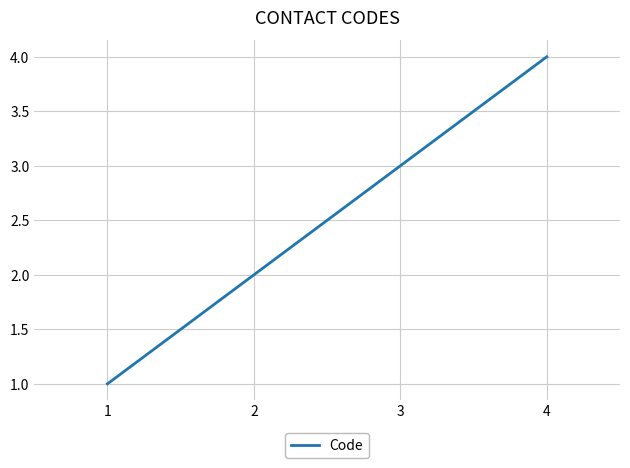

Is it true that the value at 4 is 6?

False